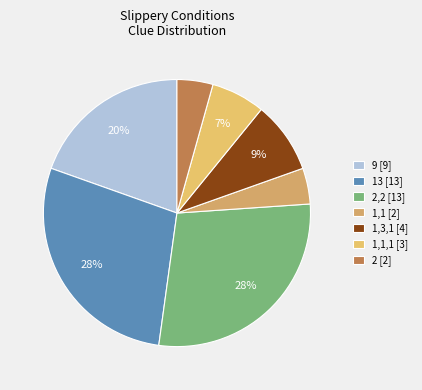

How many slices are in this pie chart?

7